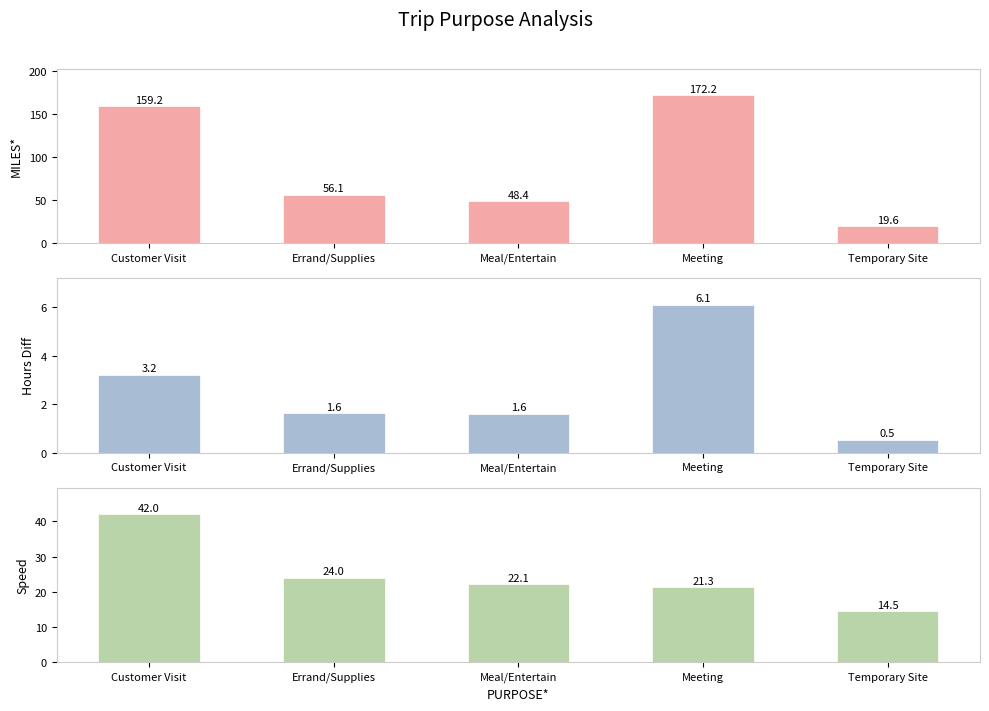

At which label is MILES* closest to 95?

Errand/Supplies